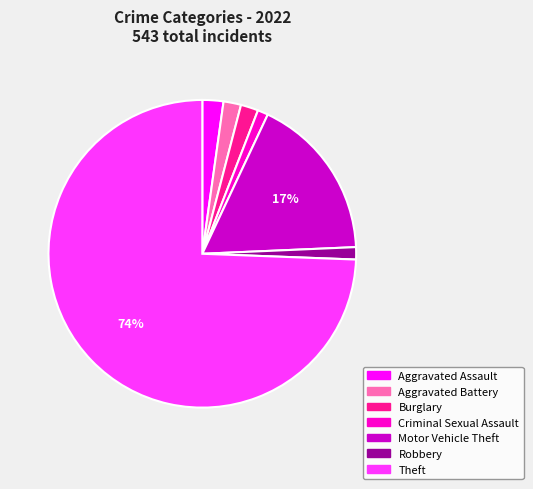

Is it true that Criminal Sexual Assault is 1% of the pie?

True